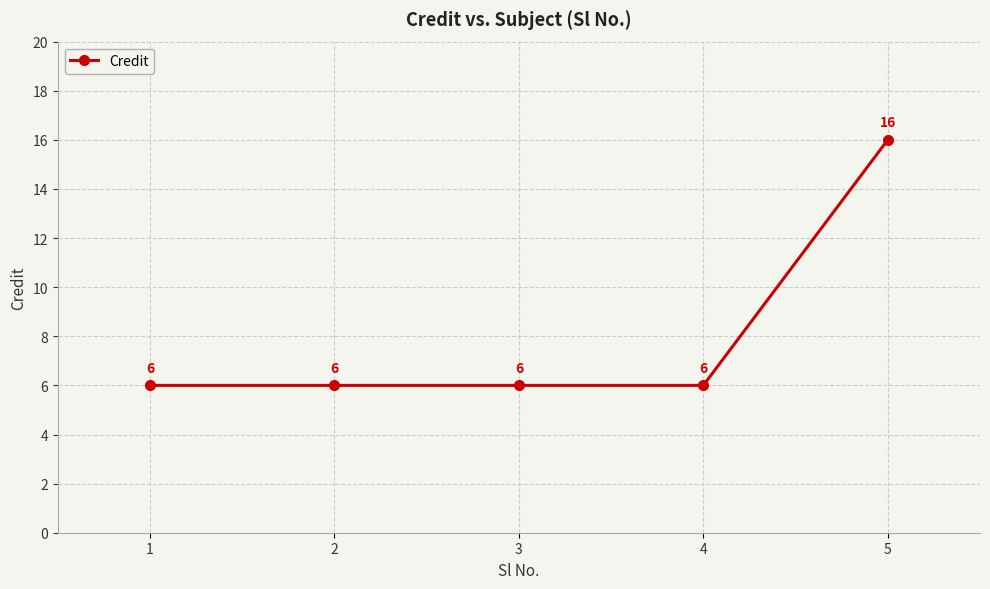

What is the ratio of the value at 3 to the value at 4?

1.0